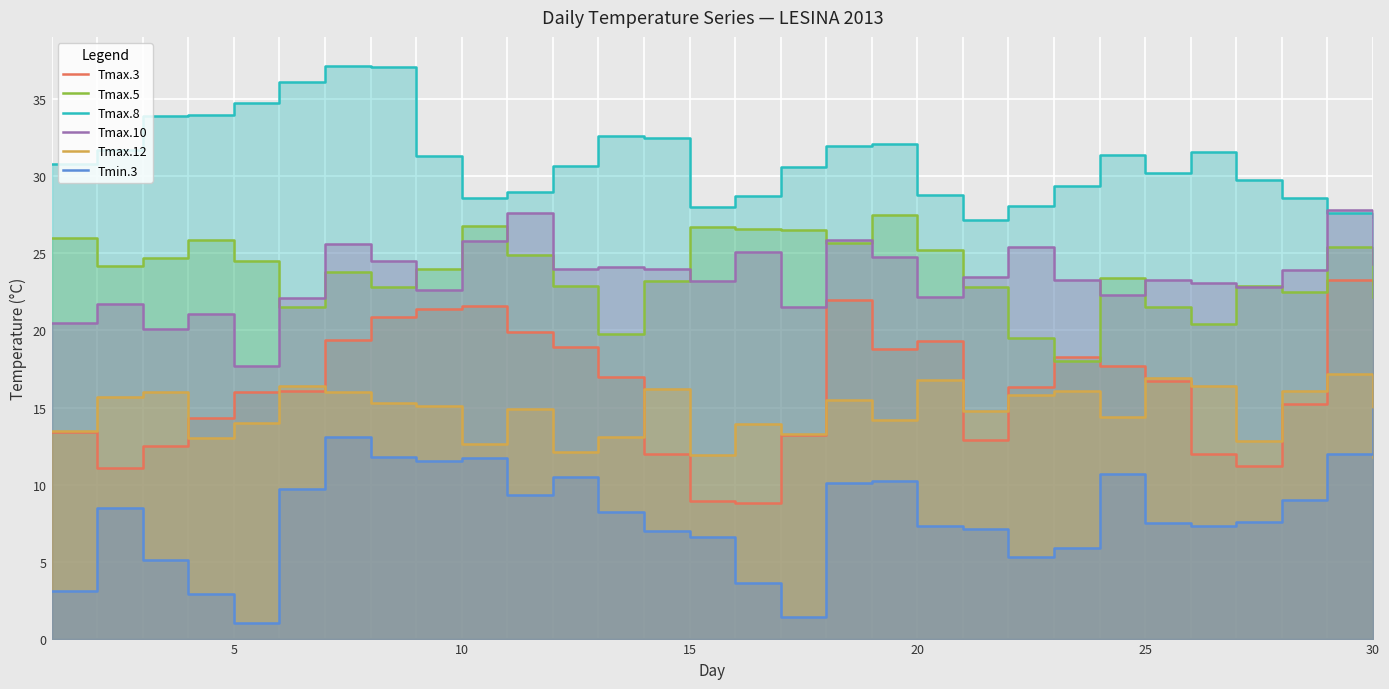

True or false: Tmax.12 has more than 0 interior local peaks.

True